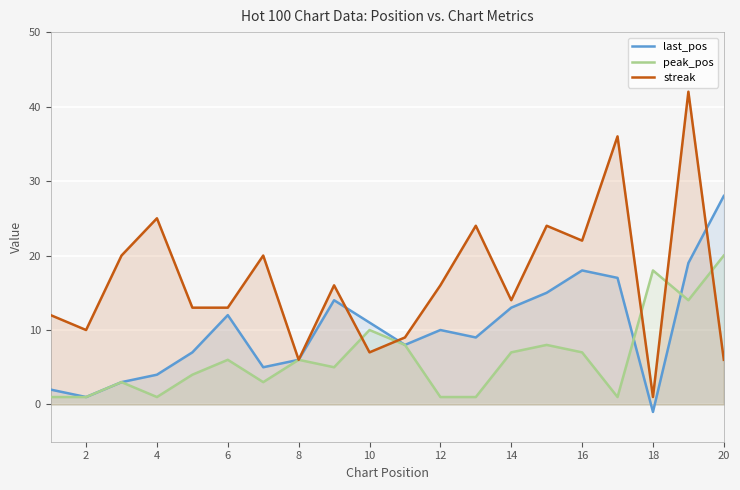

List the series in order of their overall mean, highest first.

streak, last_pos, peak_pos